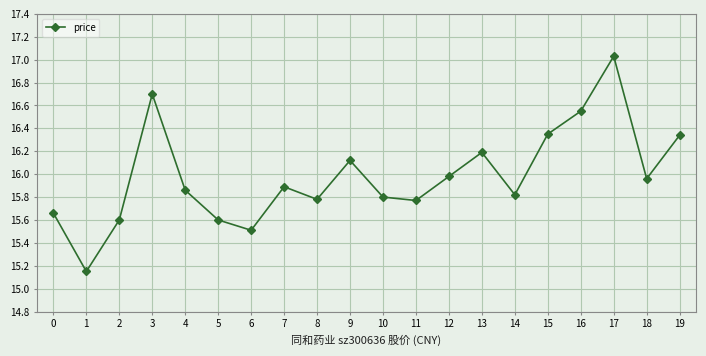

The value at 9 is 16.1. True or false?

True